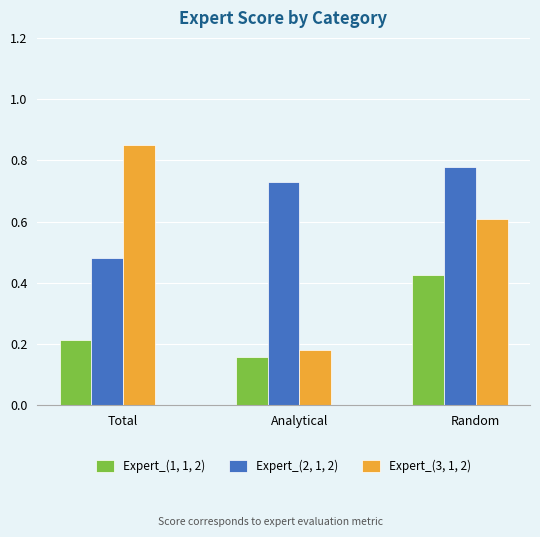

Which category has the highest value in the Expert_(2, 1, 2) series?

Random